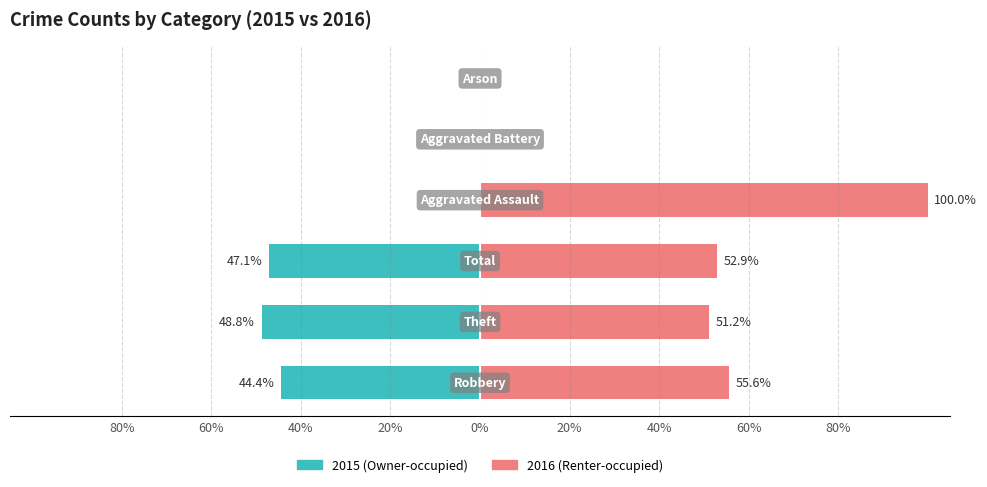

Rank the series by their maximum value, from highest to lowest.

2016 (Renter-occupied), 2015 (Owner-occupied)